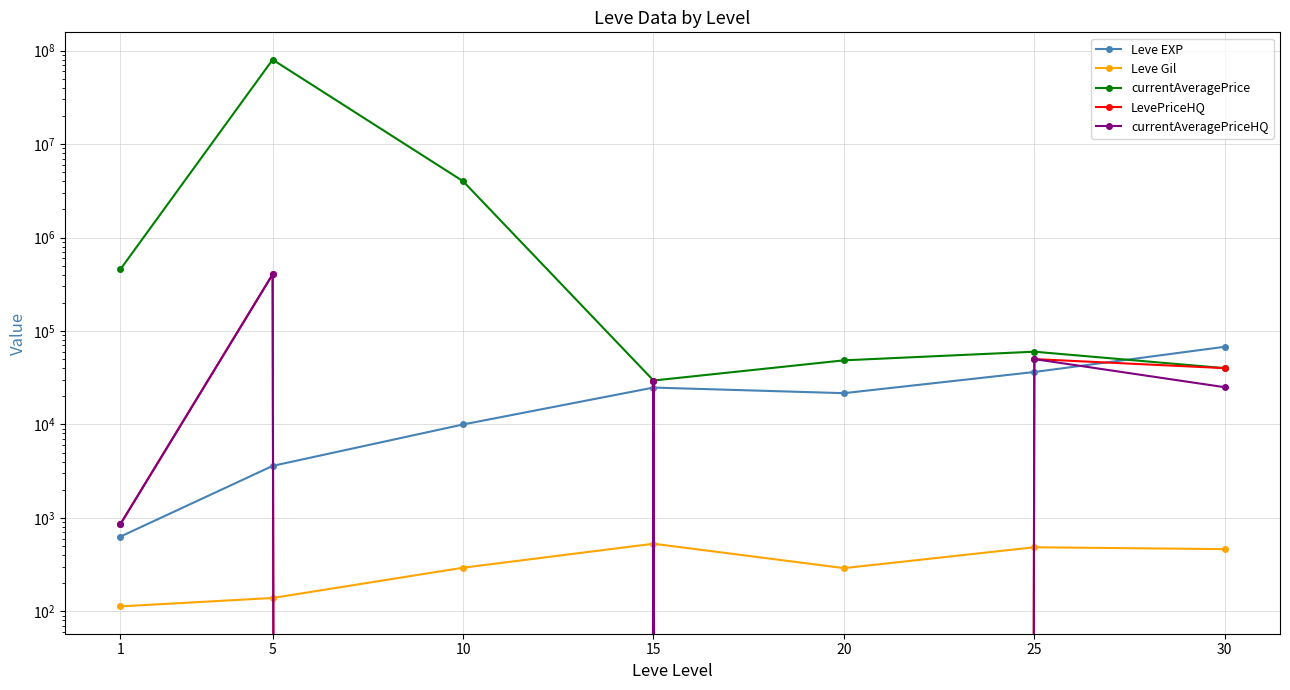

What is the difference between the currentAveragePriceHQ values at 1 and 25?

49145.9